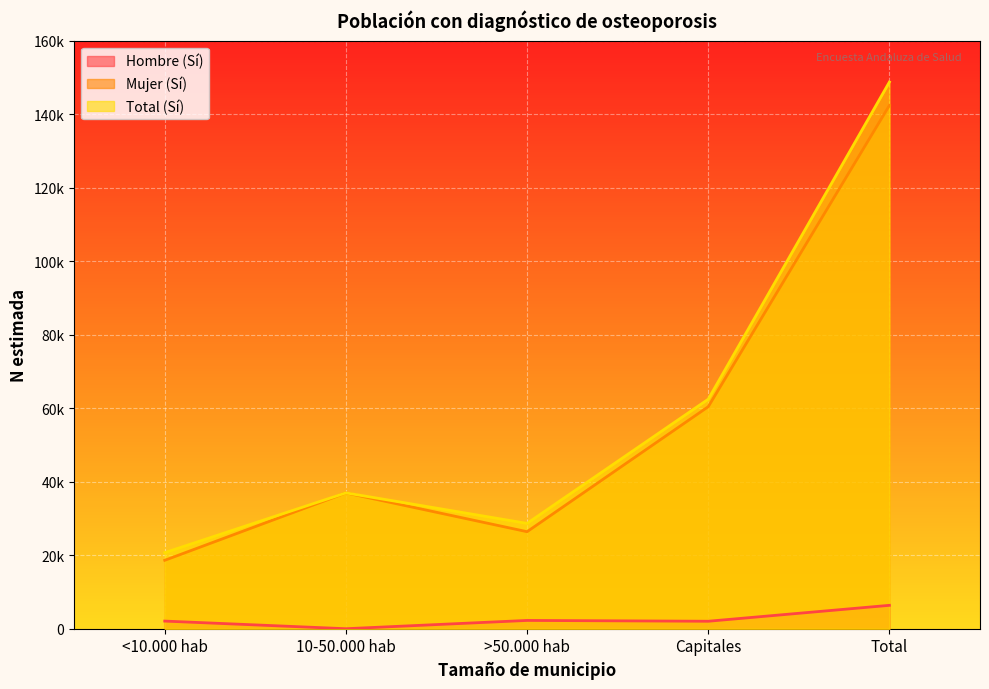

List the labels in order of Total (Sí) value, smallest first.

<10.000 hab, >50.000 hab, 10-50.000 hab, Capitales, Total